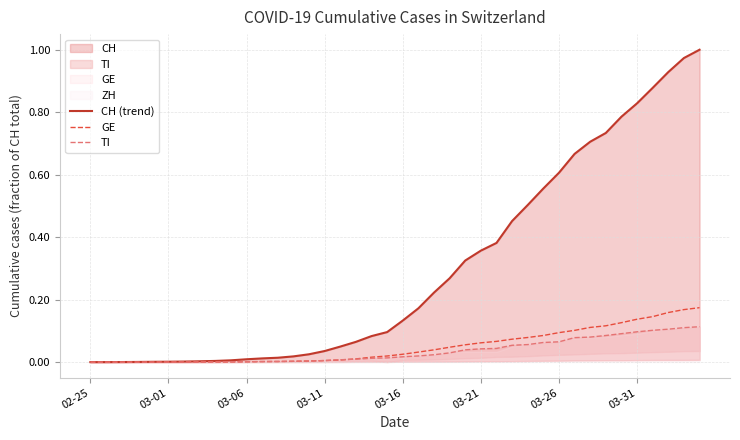

Which series has the largest total across all categories?

CH (trend)